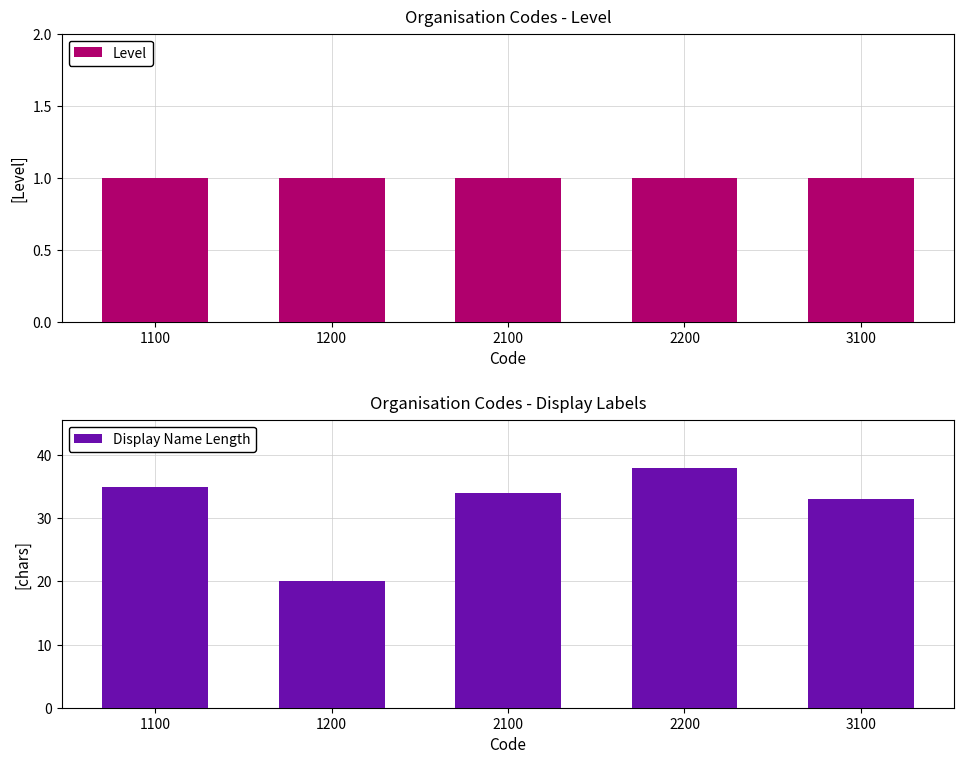

What is the difference between the maximum and minimum values in the Display Name Length series?

18